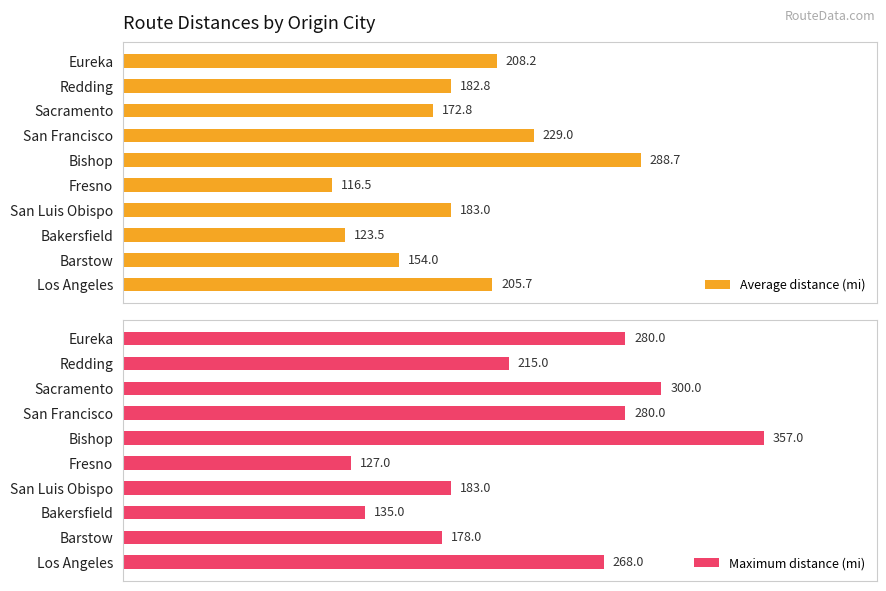

Count the number of data series in this chart.

2